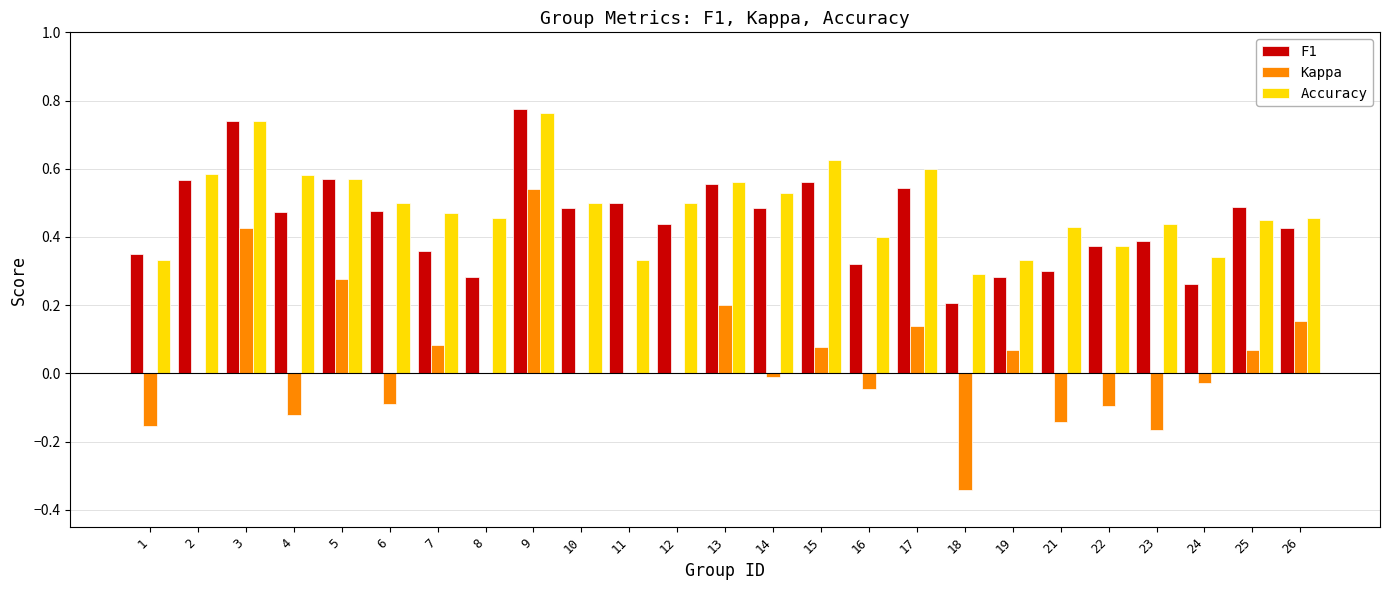

The Accuracy series shows 0.6 at 2. True or false?

True